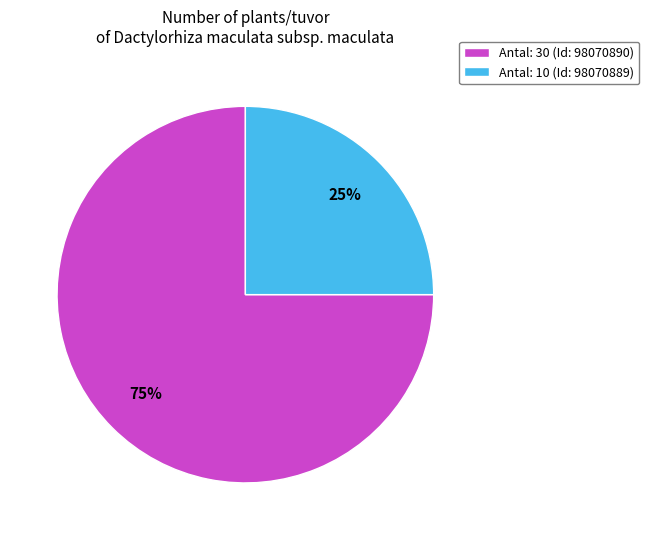

Count the number of slices in the pie.

2